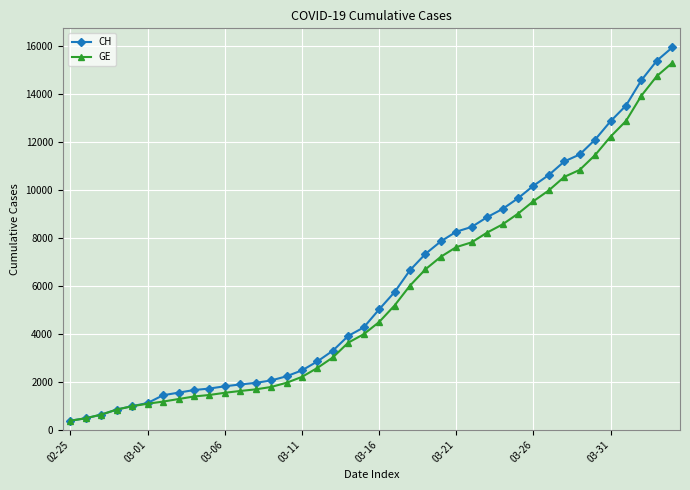

What is the highest value of the CH series?

15926